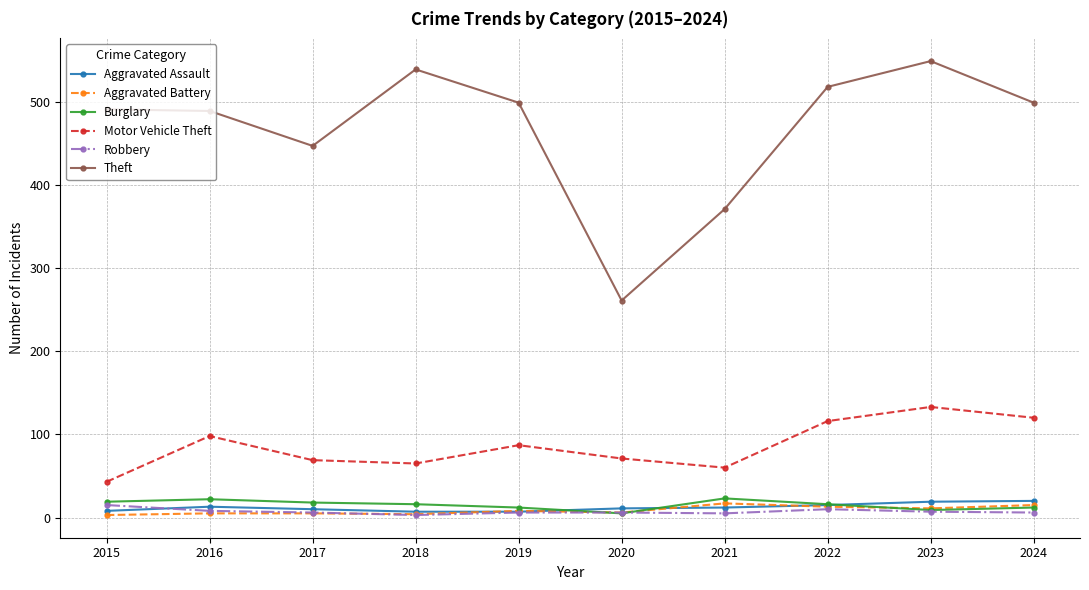

Is it true that Theft equals 447 at 2017?

True